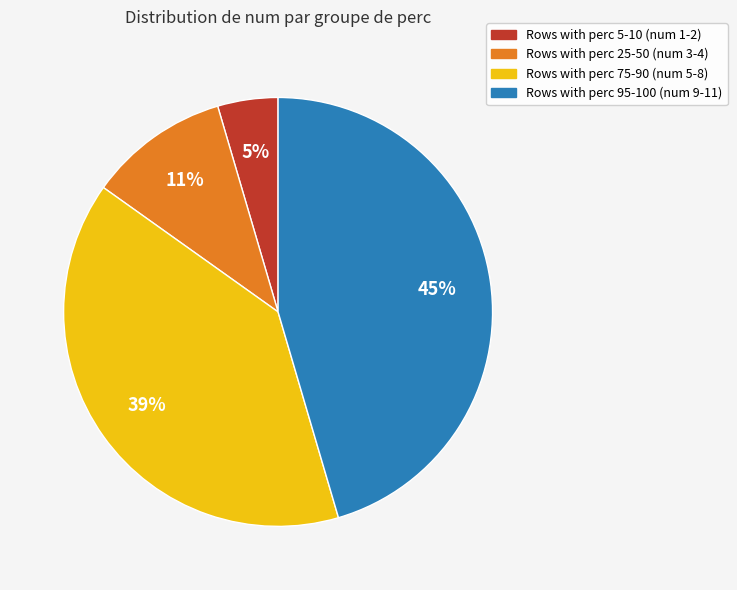

To the nearest percent, what is the average slice percentage?

25%